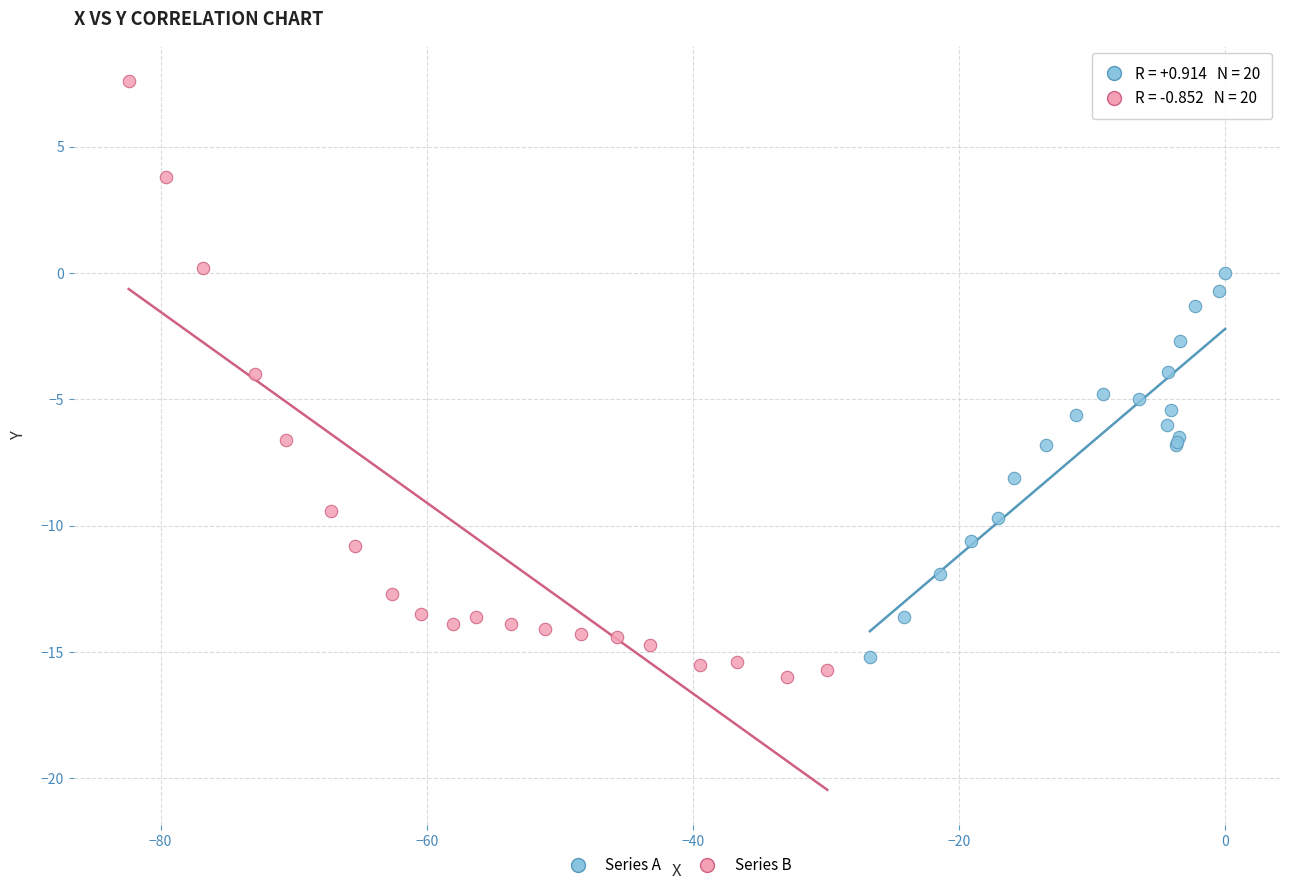

Which series has the largest Y range (max minus min)?

Series B